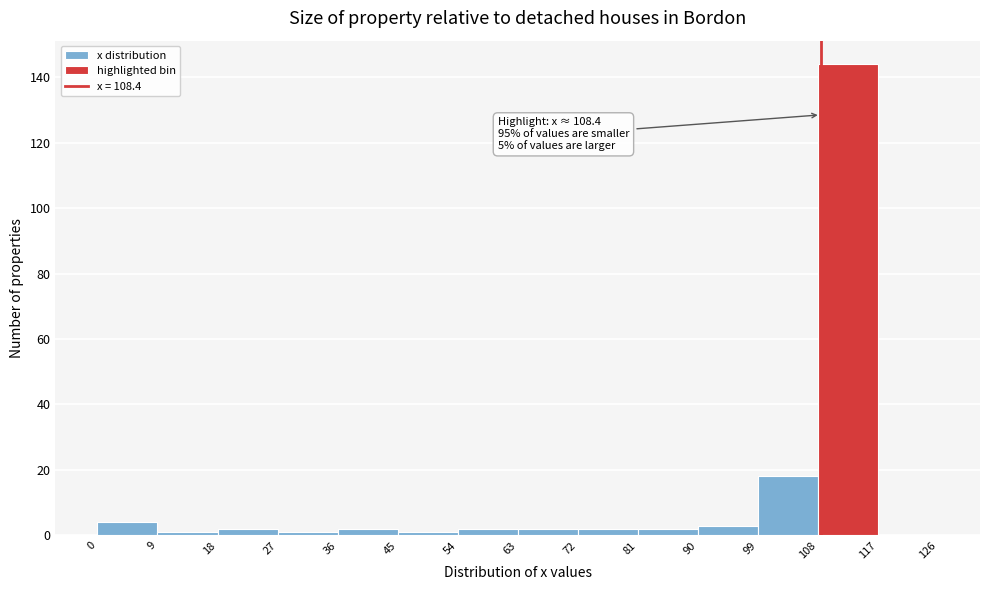

Which range on the x-axis has the tallest bar?

108 to 117